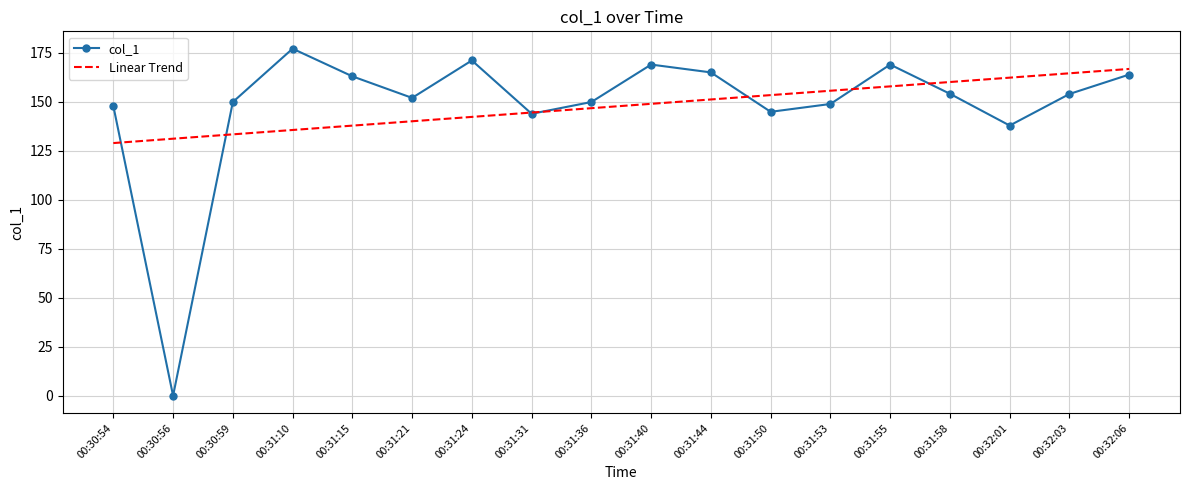

Which label corresponds to the smallest value in the chart?

00:30:56